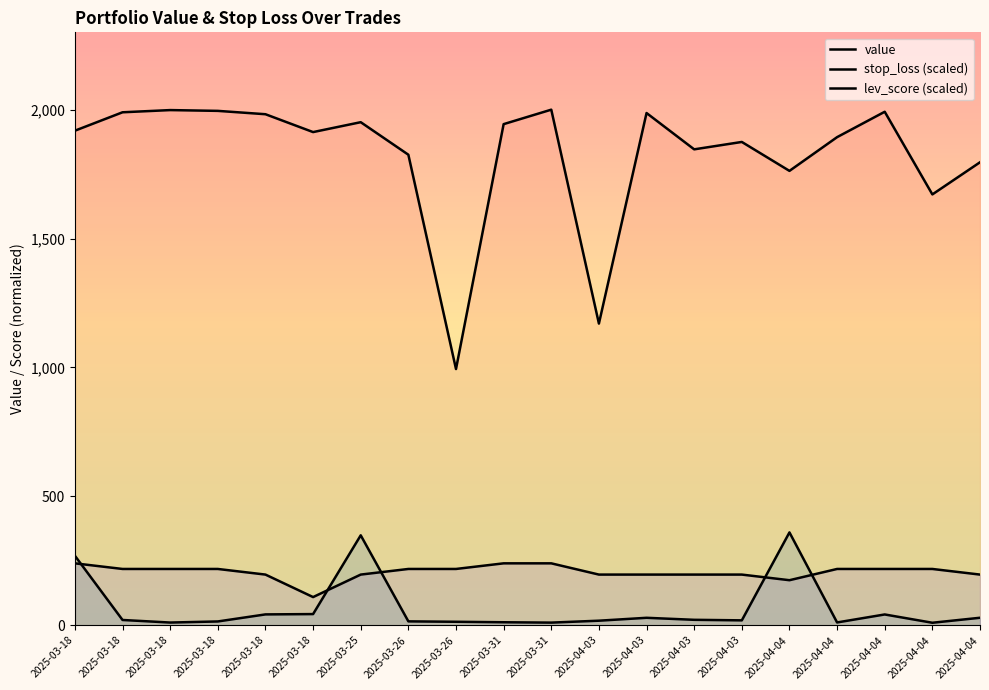

What is the lowest value of the stop_loss (scaled) series?

9.5